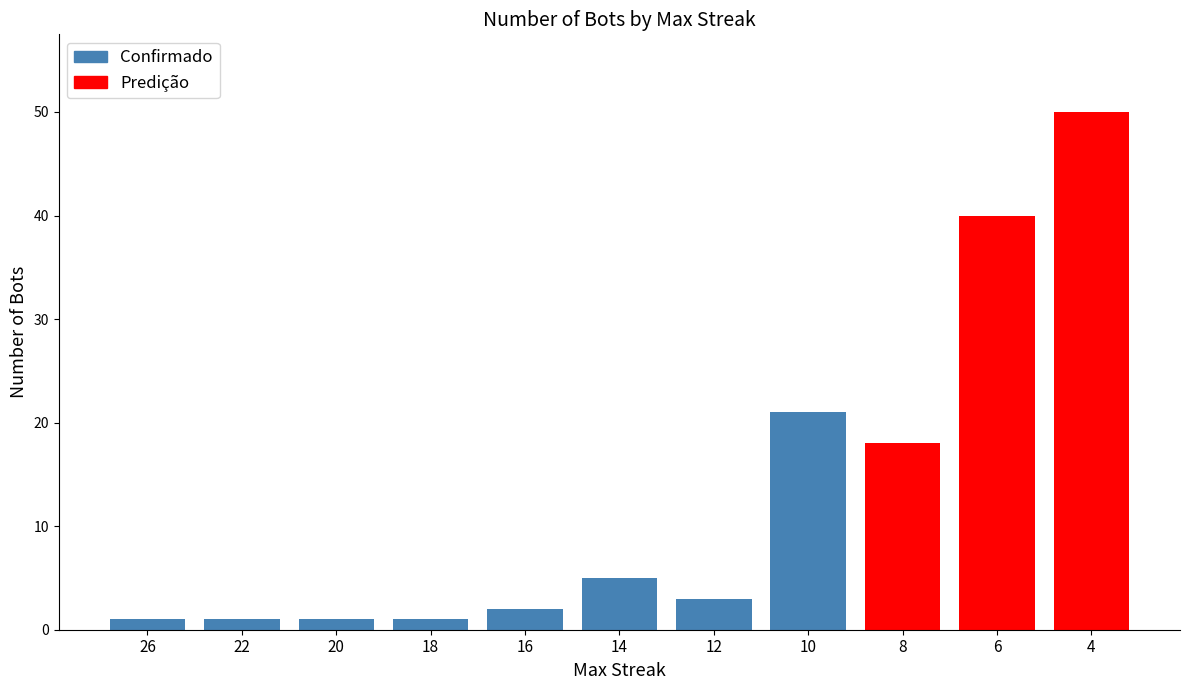

What is the minimum value shown in the chart?

1